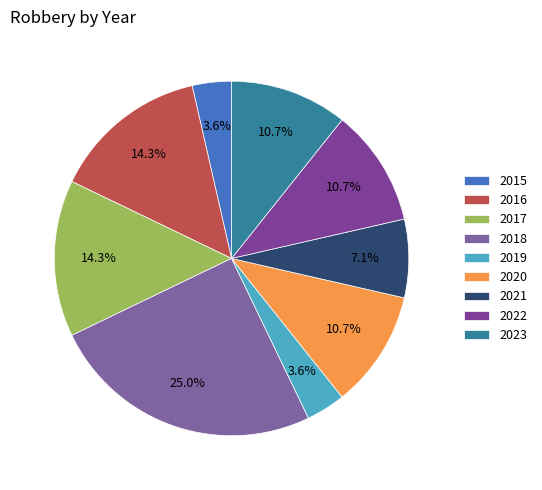

What is the total percentage of 2016 and 2019?

17.9%